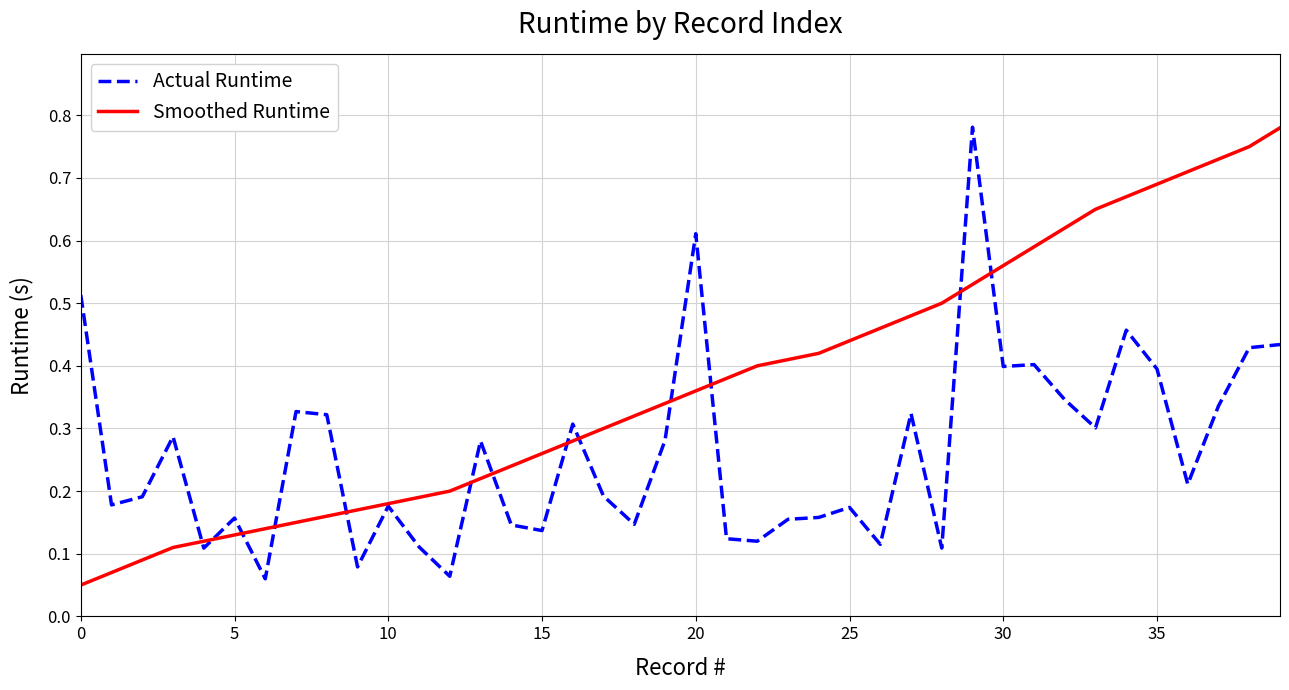

At how many categories does at least one series exceed 0?

40